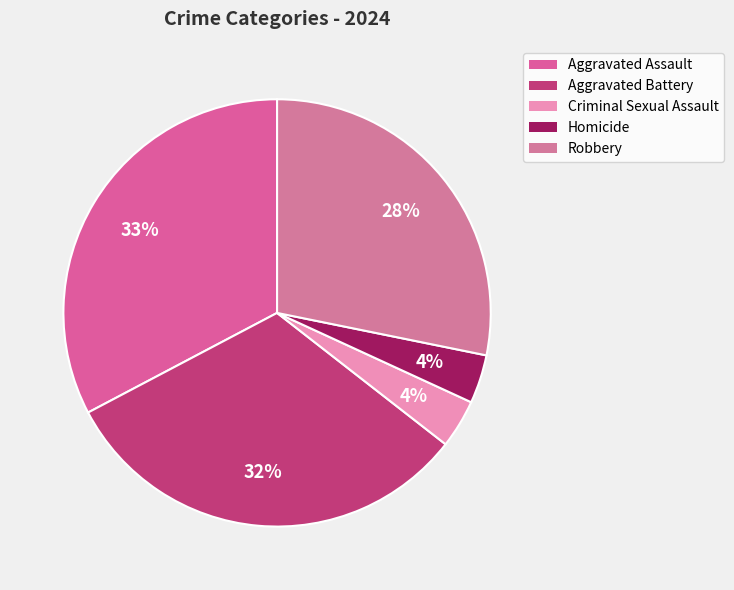

The Aggravated Assault slice represents 33% of the pie. True or false?

True